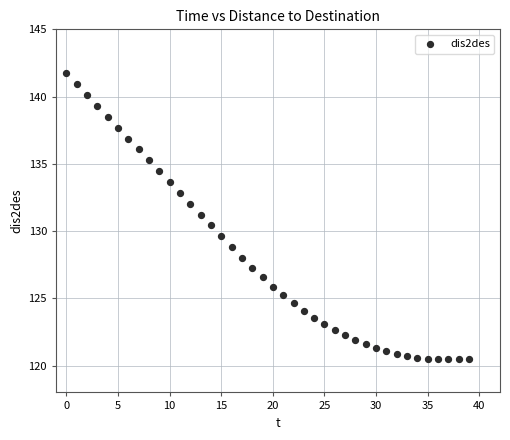

What is the range of Y values (max minus min)?

21.3